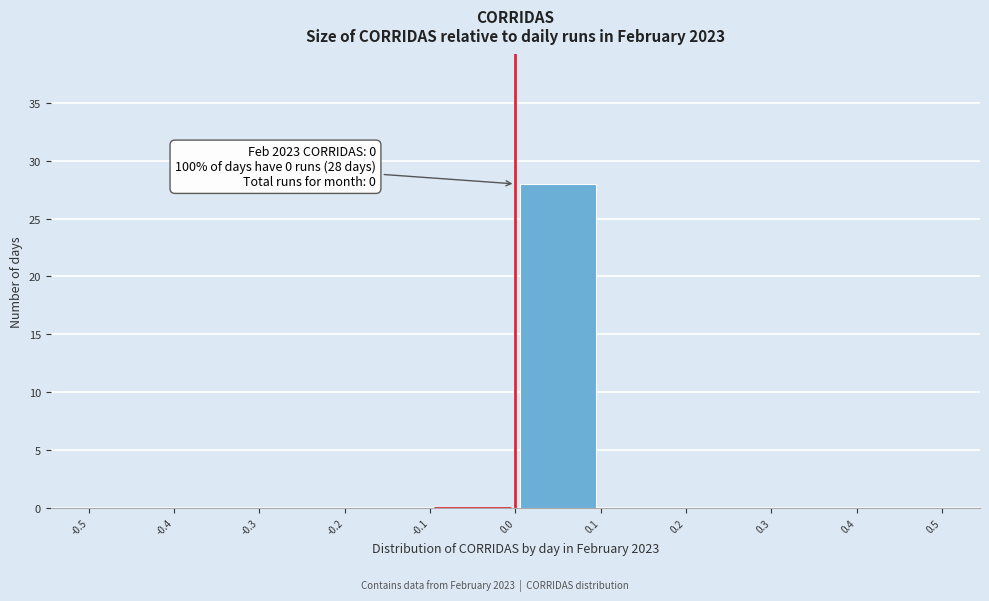

Over which range of the x-axis is the bar tallest?

0.0 to 0.1